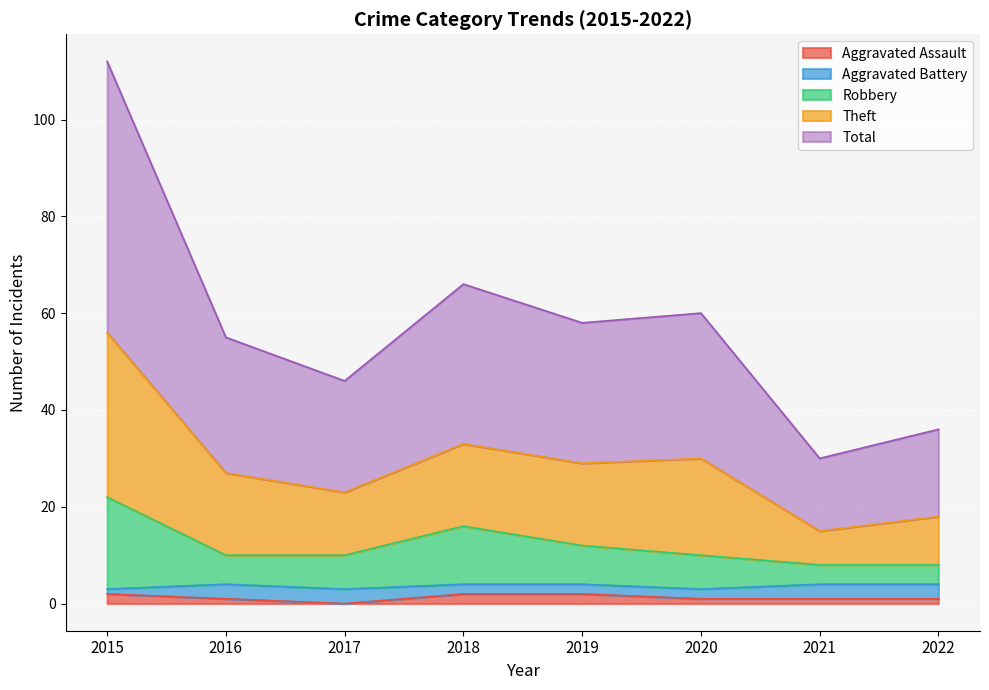

True or false: Theft and Aggravated Assault intersect in this chart.

False